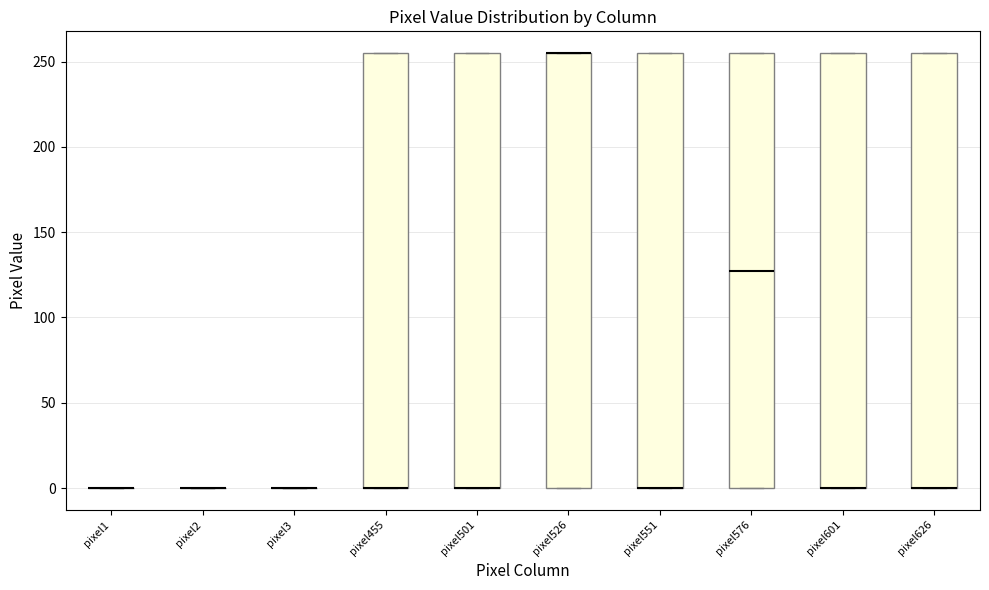

Reading left to right, transcribe this box plot: for each box, give where its median line is, the range the box spans, and where its two whiskers end, as read against the y-axis. The values are not printed on the chart, so give them approximately, as read against the axis.

pixel1: box collapsed to a line at 0, whiskers 0 to 0
pixel2: box collapsed to a line at 0, whiskers 0 to 0
pixel3: box collapsed to a line at 0, whiskers 0 to 0
pixel455: median 0 (drawn on the box's lower edge), box 0 to 255, whiskers 0 to 255
pixel501: median 0 (drawn on the box's lower edge), box 0 to 255, whiskers 0 to 255
pixel526: median 255 (drawn on the box's upper edge), box 0 to 255, whiskers 0 to 255
pixel551: median 0 (drawn on the box's lower edge), box 0 to 255, whiskers 0 to 255
pixel576: median 130, box 0 to 255, whiskers 0 to 255
pixel601: median 0 (drawn on the box's lower edge), box 0 to 255, whiskers 0 to 255
pixel626: median 0 (drawn on the box's lower edge), box 0 to 255, whiskers 0 to 255